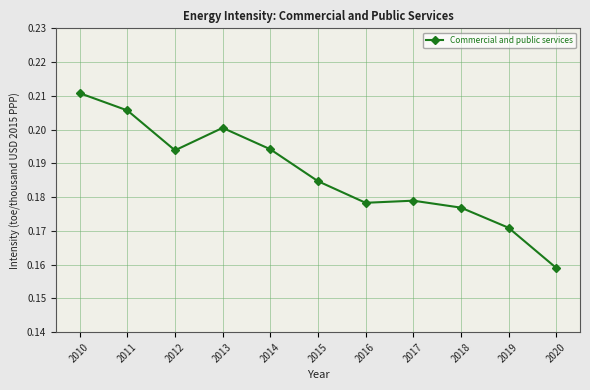

How many values are between 0 and 1?

11